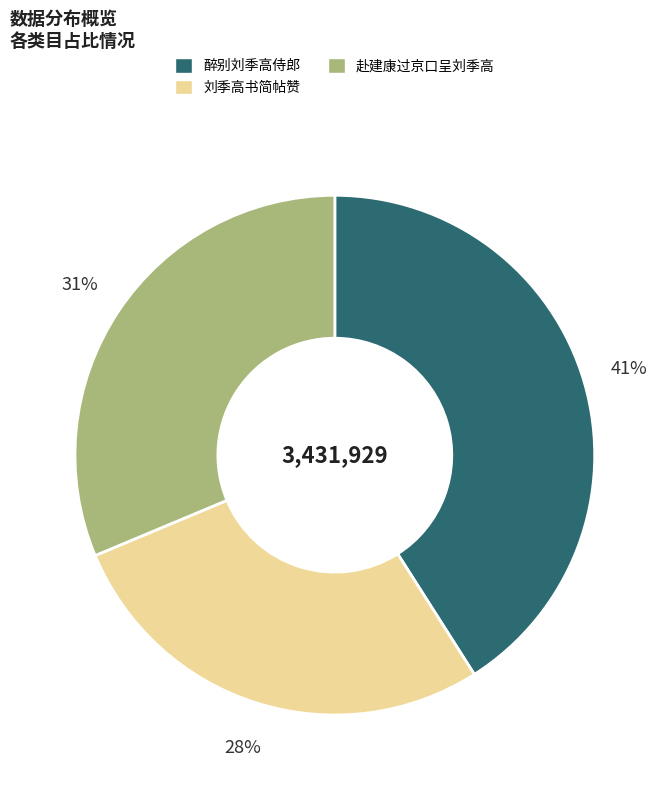

Does any single category account for the majority?

No